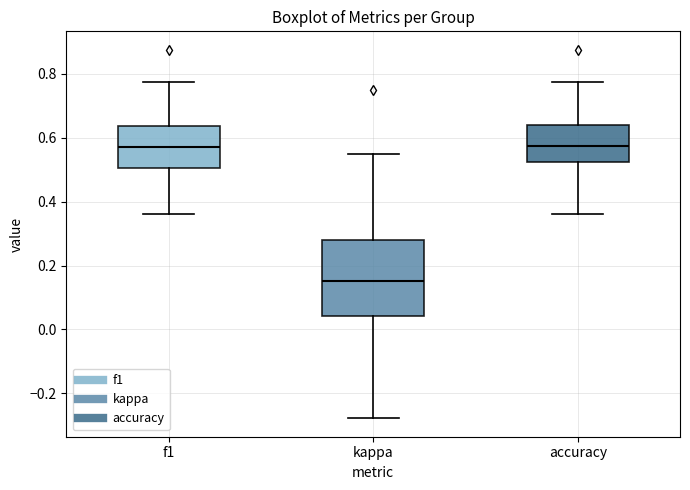

Where does the median line of the box for accuracy sit on the y-axis? The values are not printed on the chart, so give them approximately, as read against the axis.

0.58